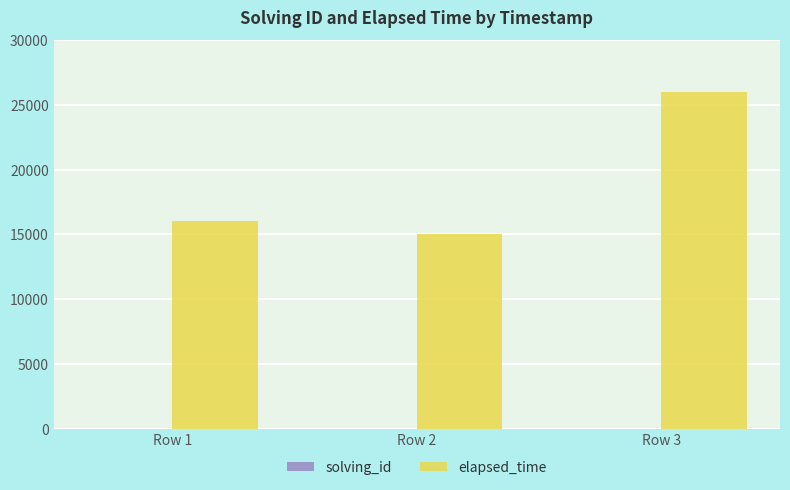

At which category is the sum across all series the highest?

Row 3